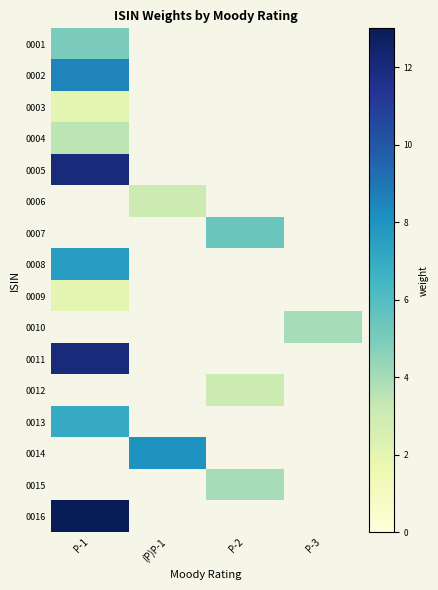

How many distinct data groups are displayed?

16